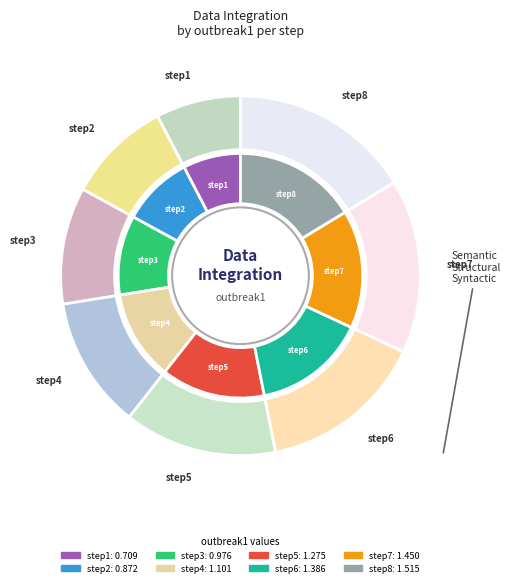

Which category has the smallest portion of the pie?

step1